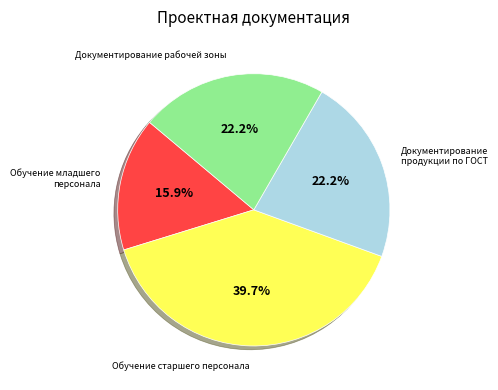

To the nearest percent, what is the difference between the Обучение младшего персонала and Документирование рабочей зоны slice percentages?

6%